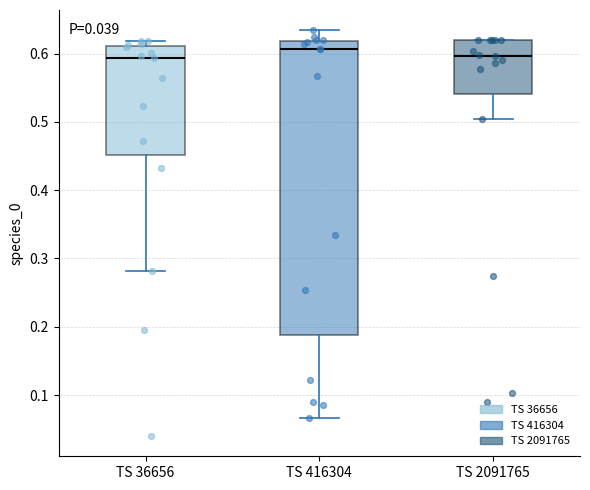

Reading left to right, read every box against the y-axis: the position of its median line, the range the box covers, and the ends of its whiskers. The values are not printed on the chart, so give them approximately, as read against the axis.

TS 36656: median 0.59, box 0.45 to 0.61, whiskers 0.28 to 0.62
TS 416304: median 0.61, box 0.19 to 0.62, whiskers 0.07 to 0.63
TS 2091765: median 0.60, box 0.54 to 0.62, whiskers 0.50 to 0.62